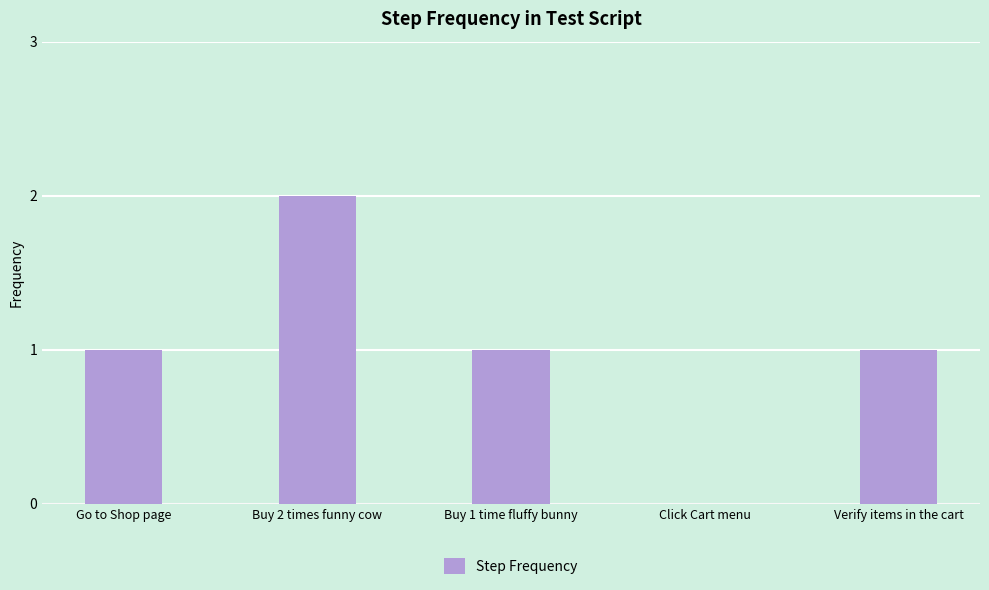

The value at Verify items in the cart is 1. True or false?

True